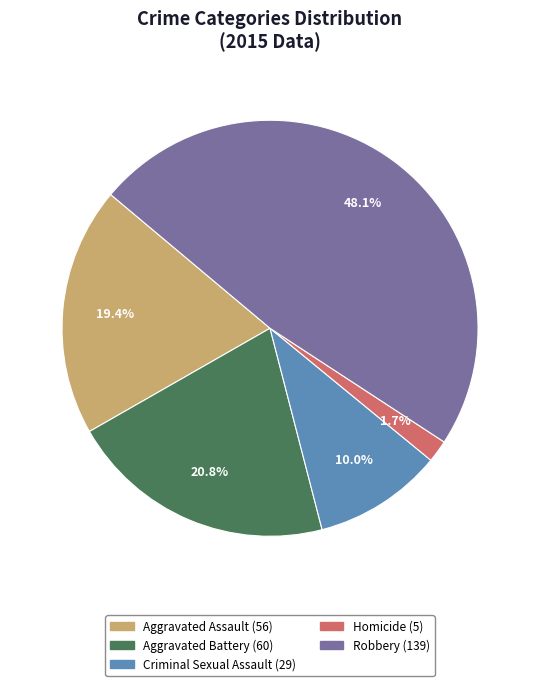

Which slice is the smallest?

Homicide